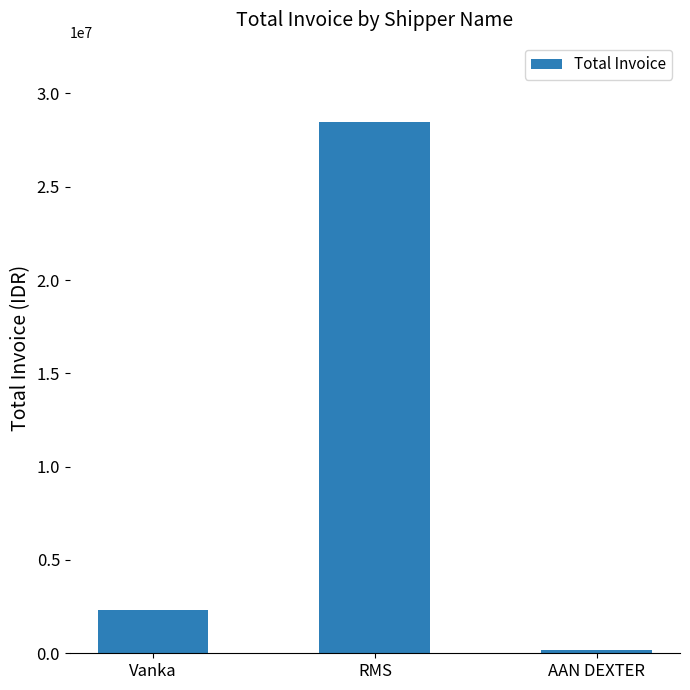

The chart shows a value of 16330101 at RMS. True or false?

False